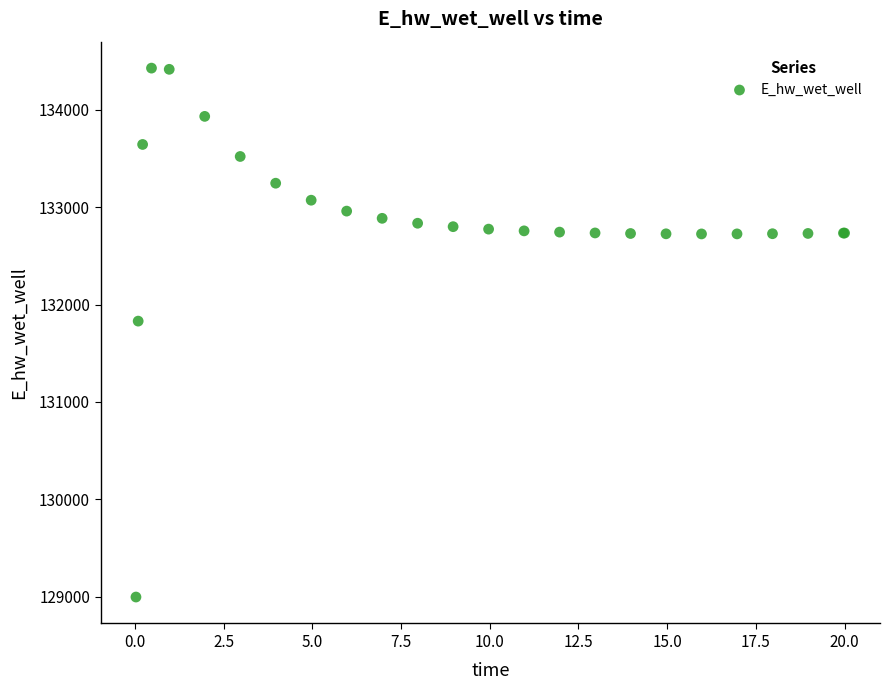

What Y value in the scatter plot is closest to 131712?

131830.3